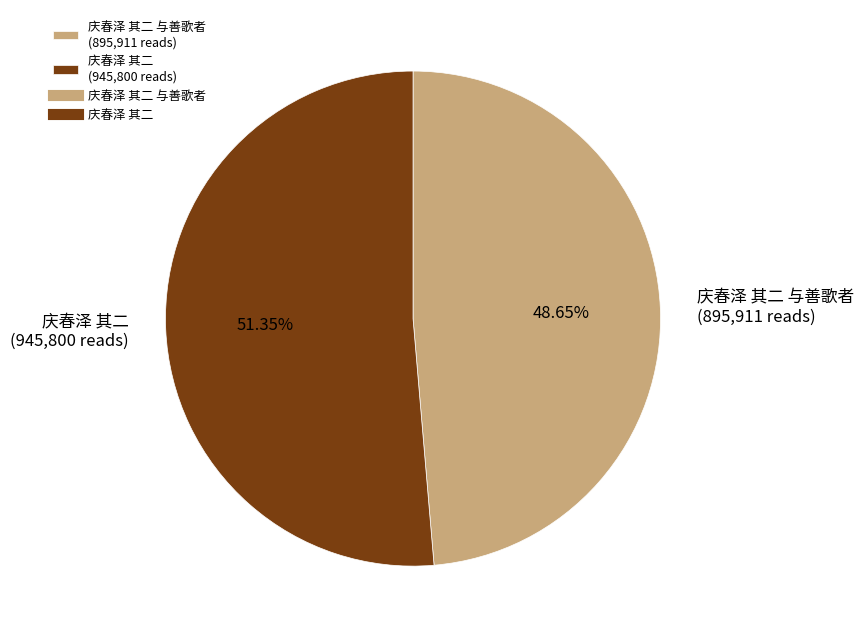

How many slices are in this pie chart?

2